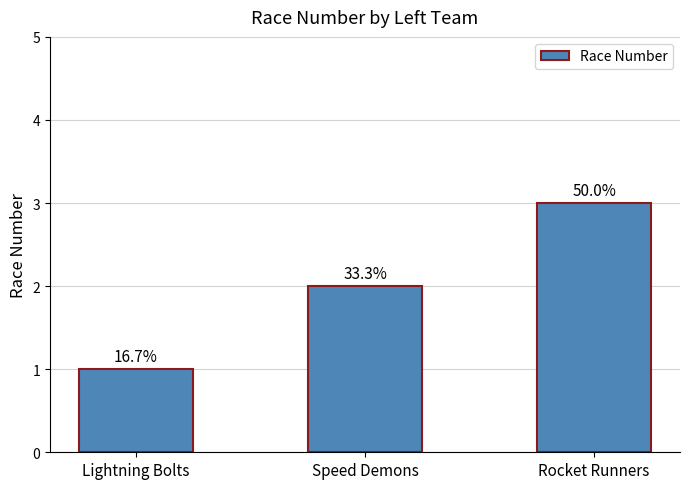

Does the chart contain any negative values?

No